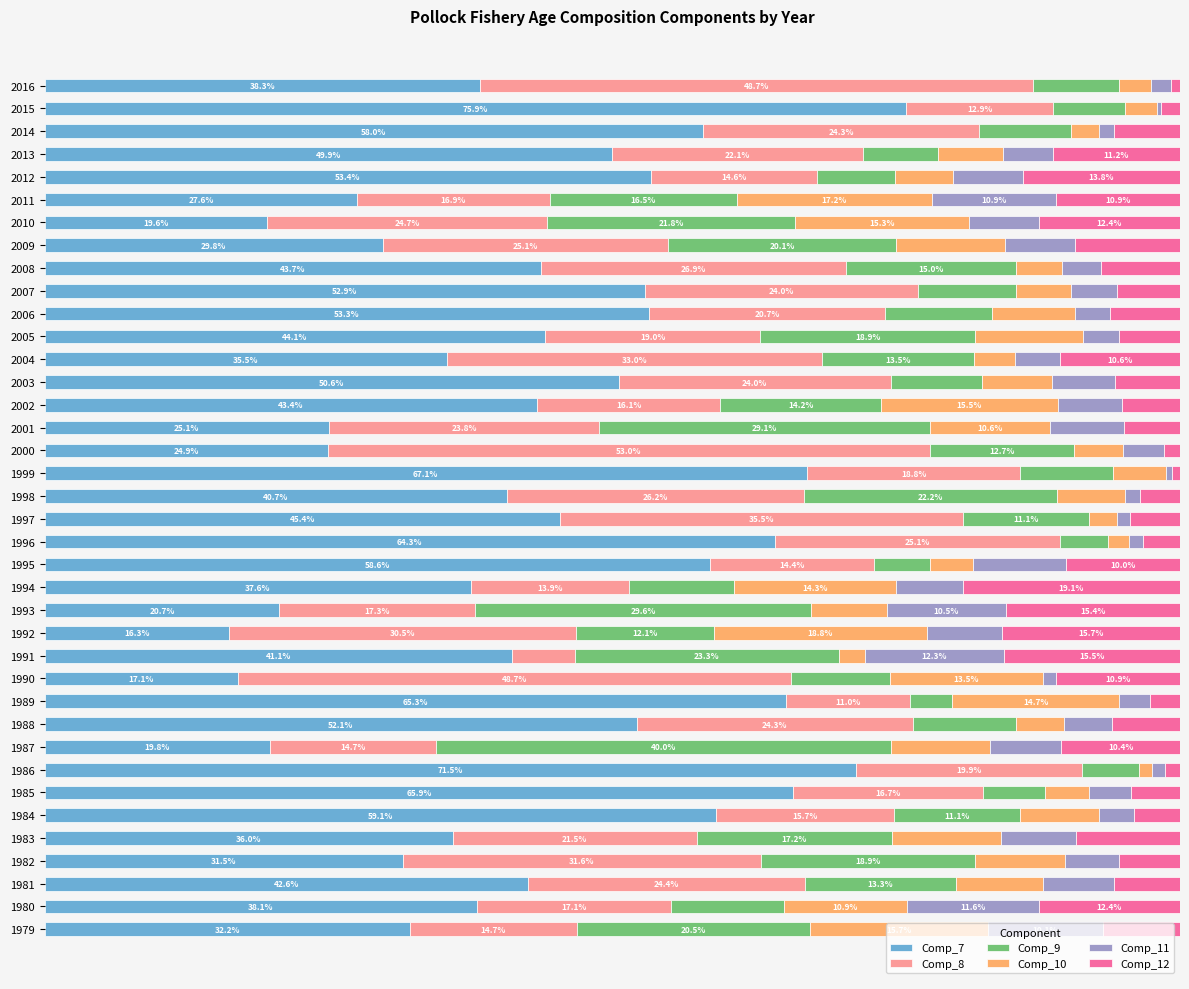

Which series has the largest range (max minus min)?

Comp_7